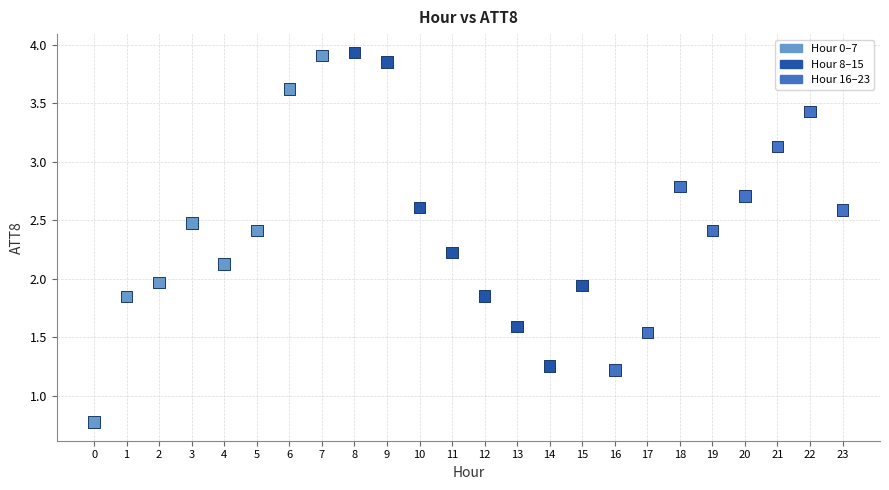

What is the range of Y values (max minus min)?

3.2